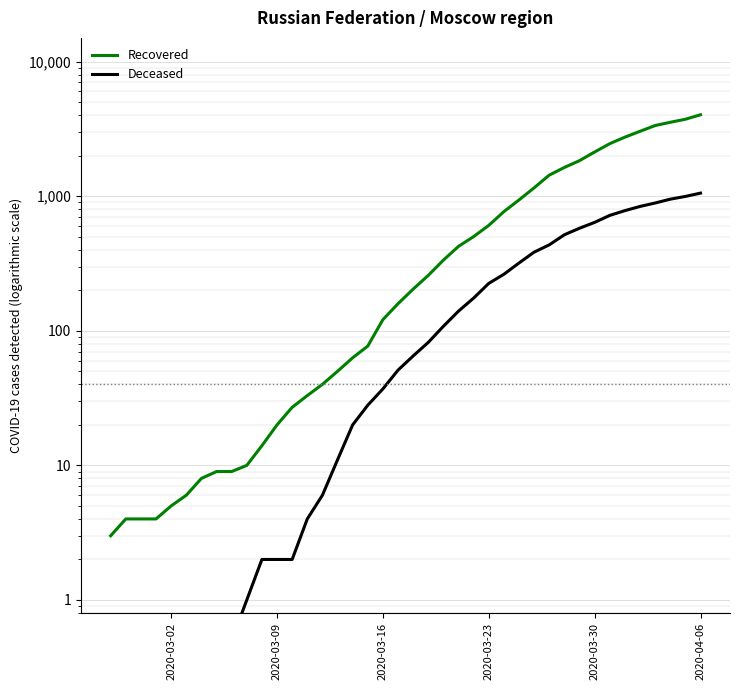

What is the minimum value shown in the chart?

0.5